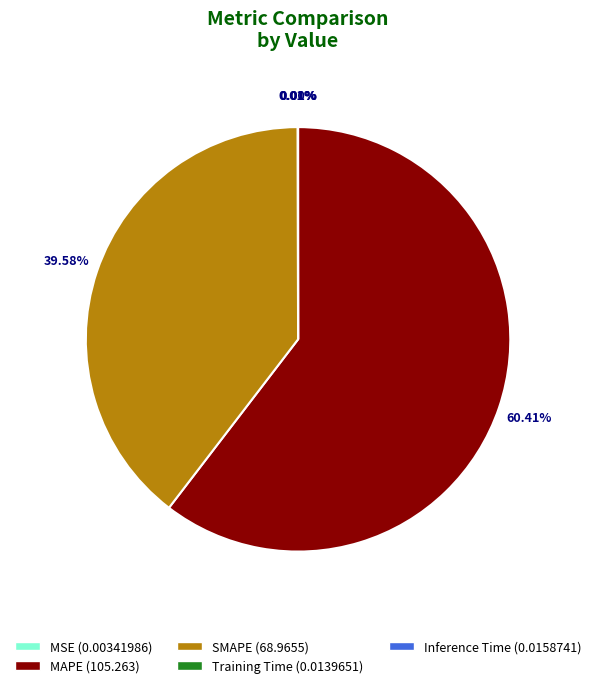

Does SMAPE (68.9655) account for over 50% of the chart?

No